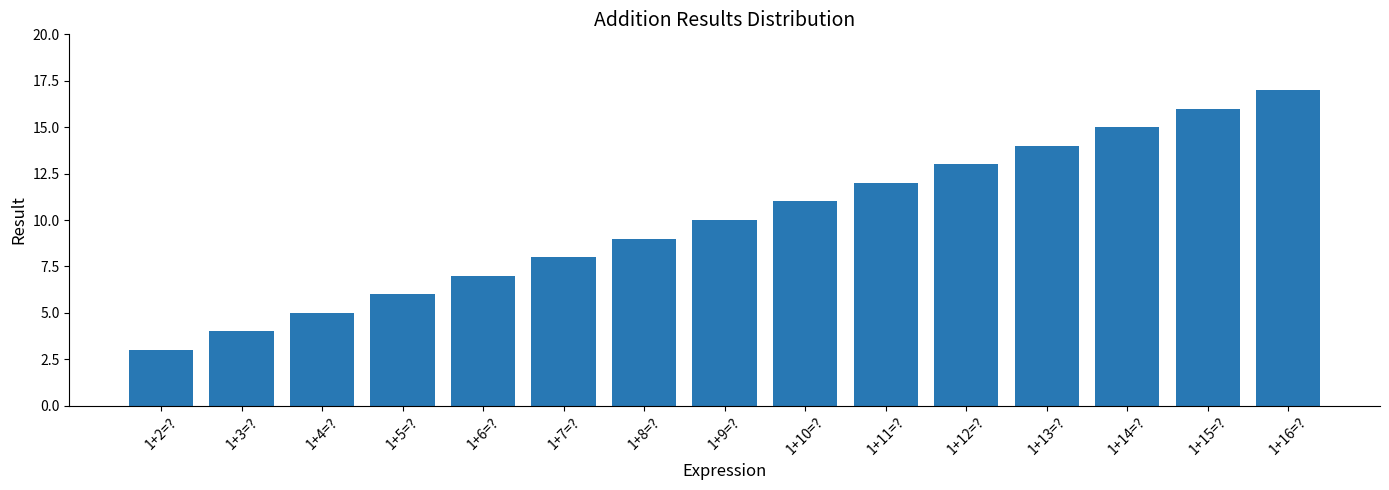

What is the label of the 9th bar from the left?

1+10=?